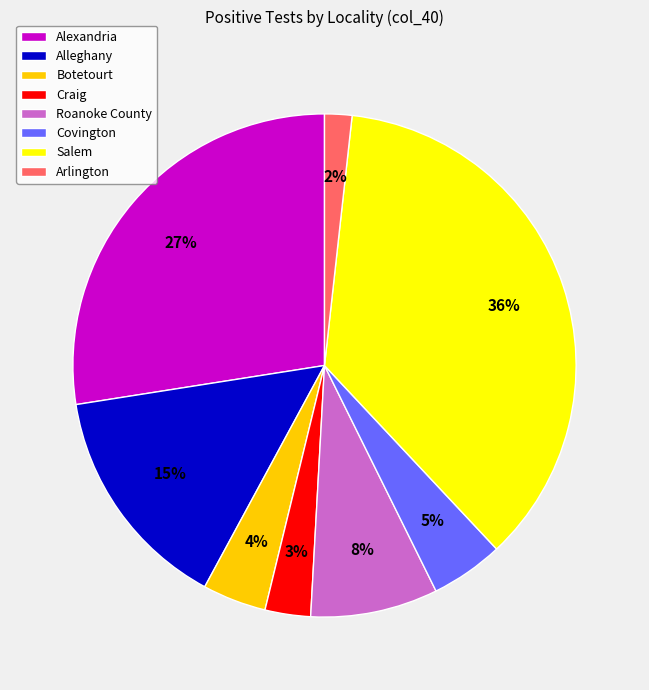

What is the smallest slice in the pie chart?

Arlington